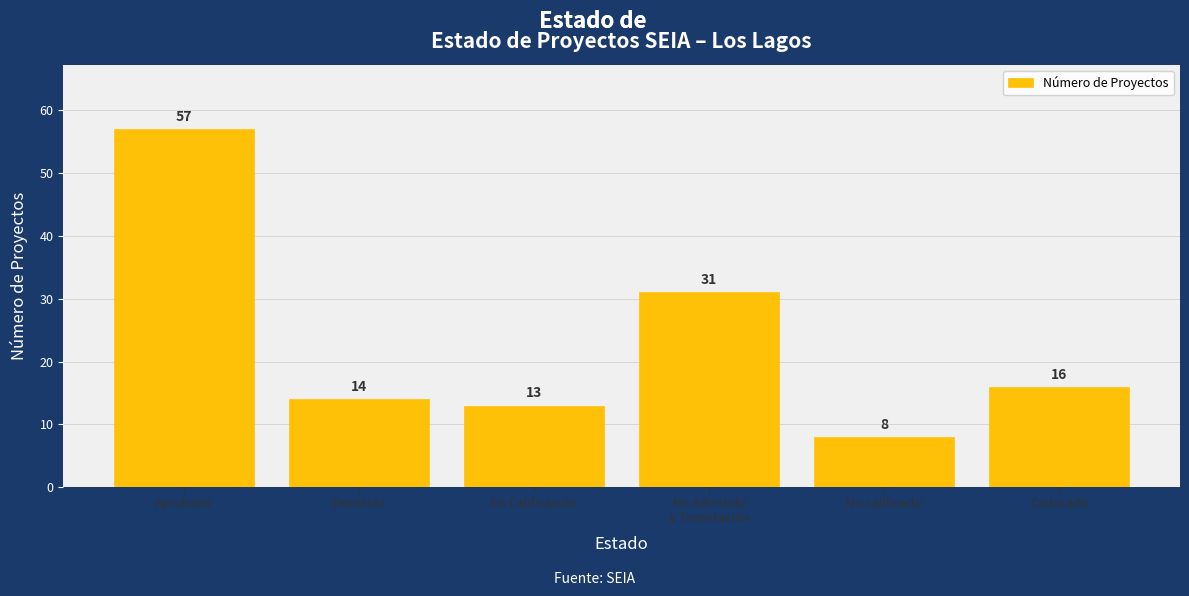

Which label corresponds to the smallest value in the chart?

No calificado